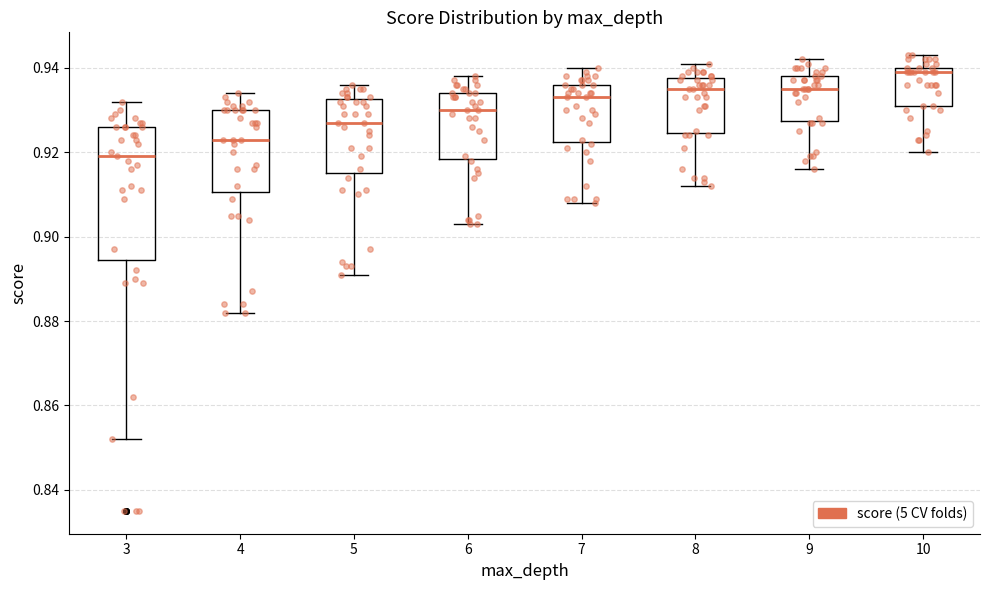

Reading left to right, read every box against the y-axis: the position of its median line, the range the box covers, and the ends of its whiskers. The values are not printed on the chart, so give them approximately, as read against the axis.

3: median 0.920, box 0.894 to 0.926, whiskers 0.852 to 0.932
4: median 0.924, box 0.910 to 0.930, whiskers 0.882 to 0.934
5: median 0.928, box 0.916 to 0.932, whiskers 0.892 to 0.936
6: median 0.930, box 0.918 to 0.934, whiskers 0.904 to 0.938
7: median 0.934, box 0.922 to 0.936, whiskers 0.908 to 0.940
8: median 0.936, box 0.924 to 0.938, whiskers 0.912 to 0.942
9: median 0.936, box 0.928 to 0.938, whiskers 0.916 to 0.942
10: median 0.940 (just below the box's upper edge), box 0.932 to 0.940, whiskers 0.920 to 0.944